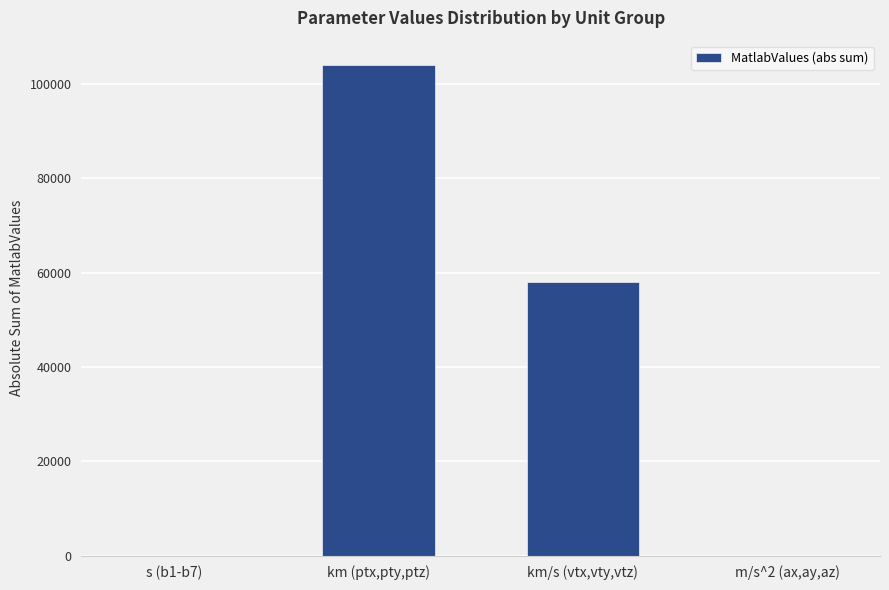

The value at km (ptx,pty,ptz) is 104000.0. True or false?

True